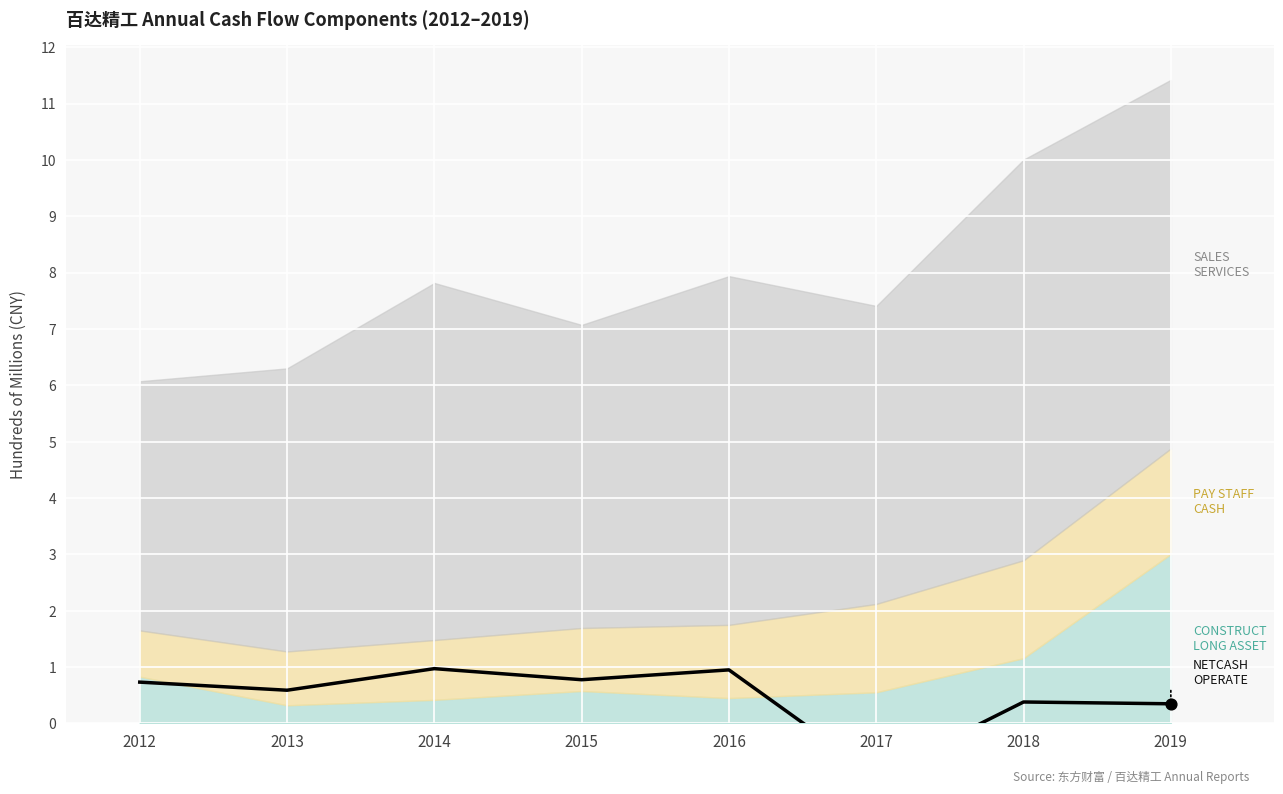

What is the change in value from 2013 to 2016?

+0.4